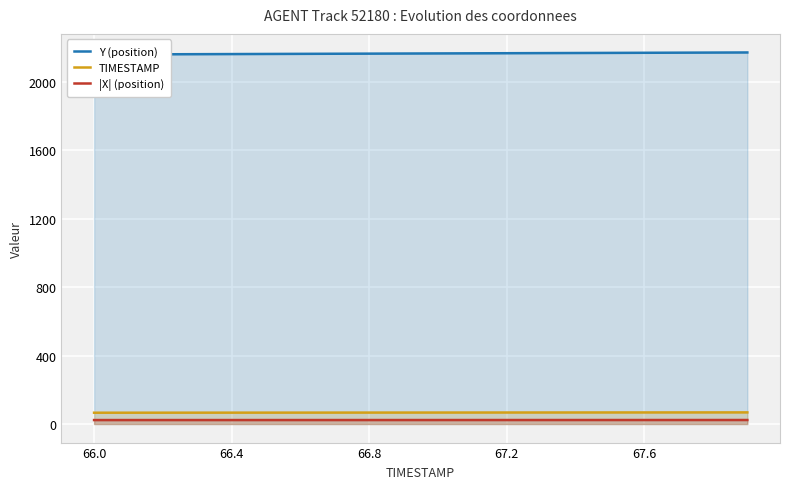

What is the difference between the highest and lowest values at 9?

2143.0